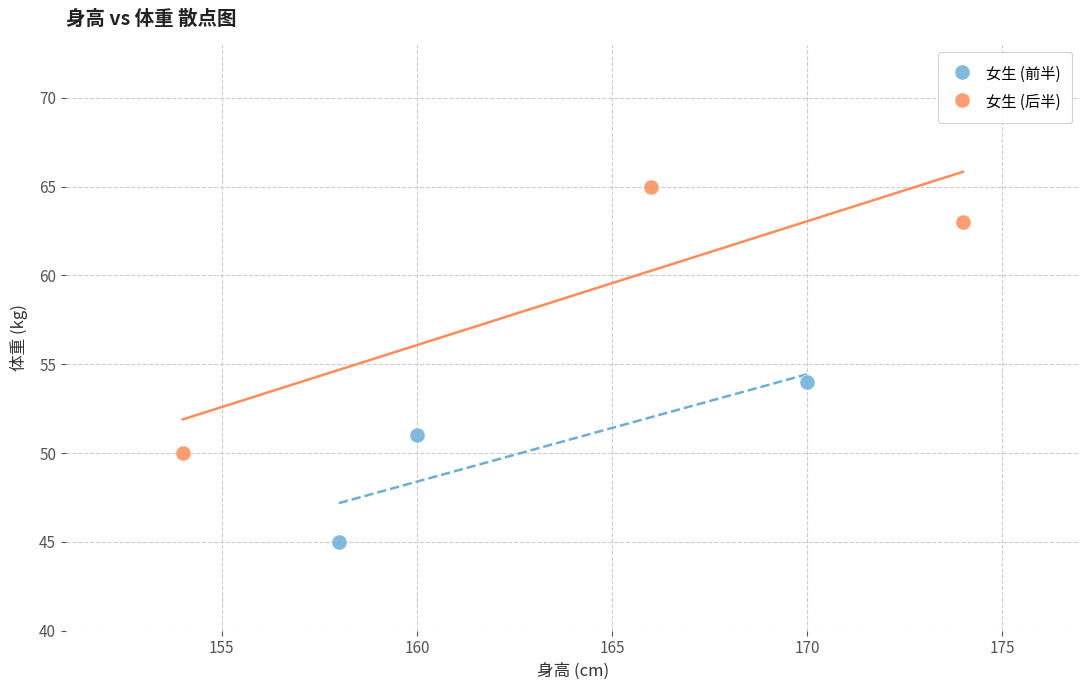

Which series reaches the maximum Y coordinate?

女生 (后半)